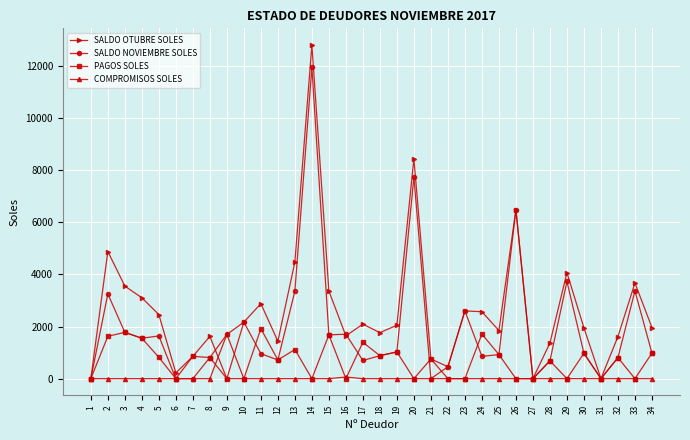

What are all the series names shown in the legend?

SALDO OTUBRE SOLES, SALDO NOVIEMBRE SOLES, PAGOS SOLES, COMPROMISOS SOLES